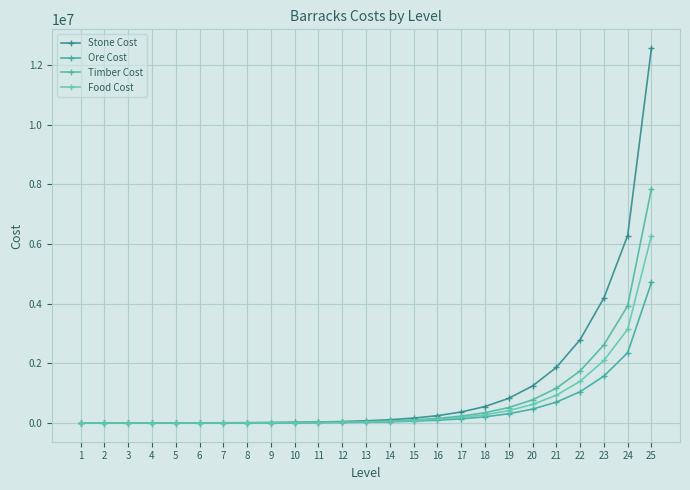

True or false: Food Cost and Stone Cost intersect in this chart.

False